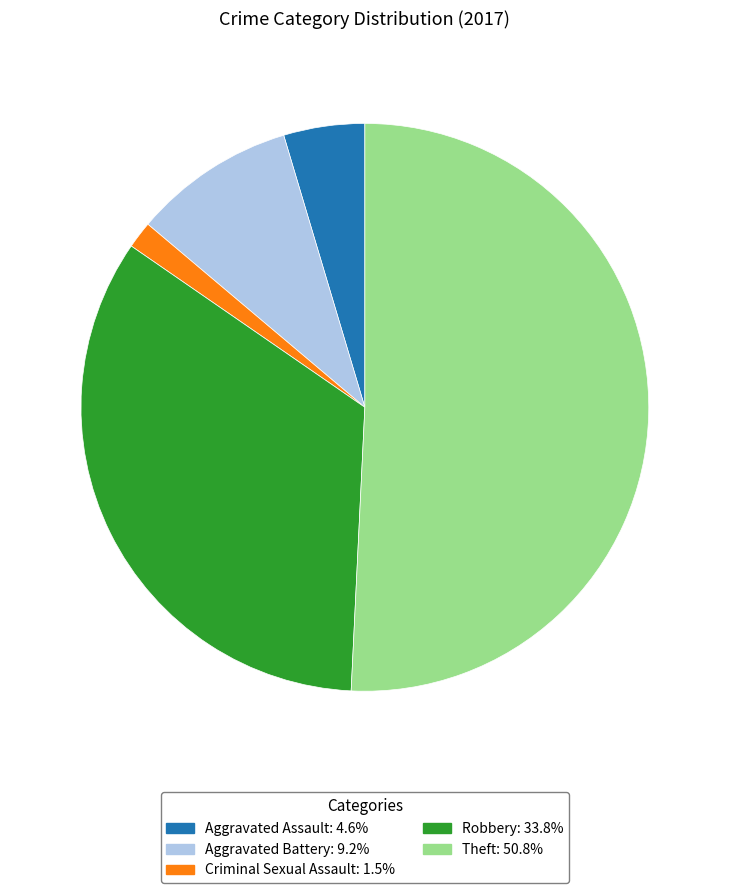

Is there a majority slice in this chart?

Yes